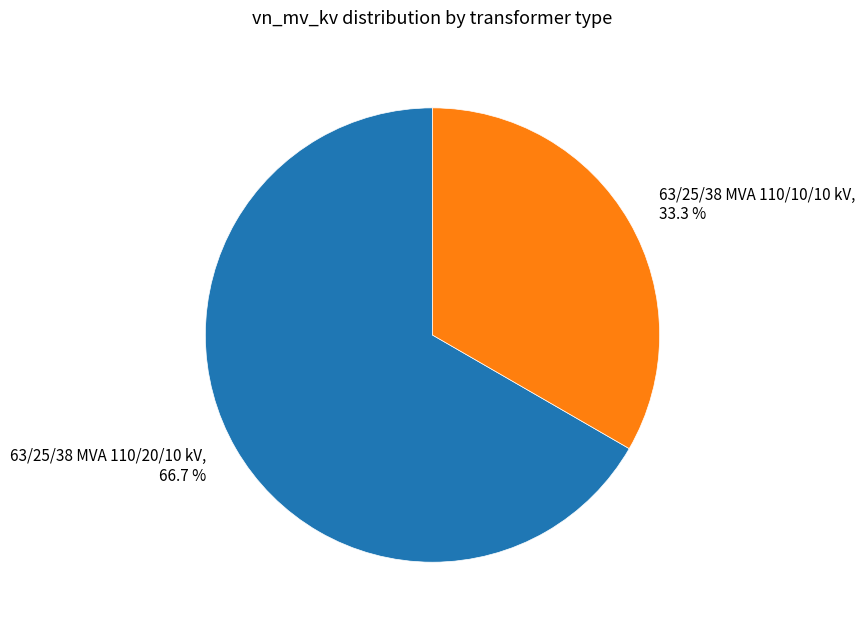

Rank the categories by value from highest to lowest.

63/25/38 MVA 110/20/10 kV, 63/25/38 MVA 110/10/10 kV